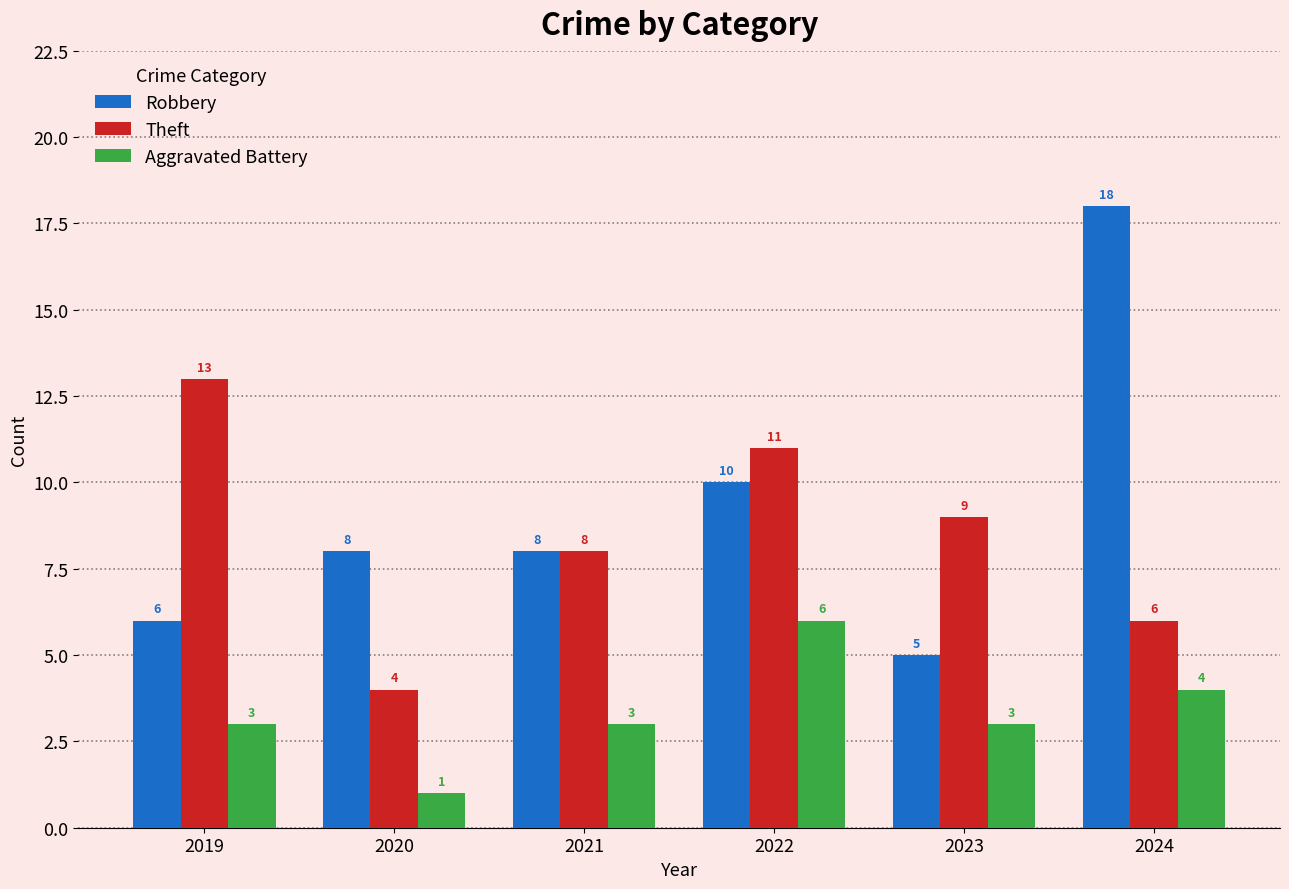

What is the maximum value for Theft?

13